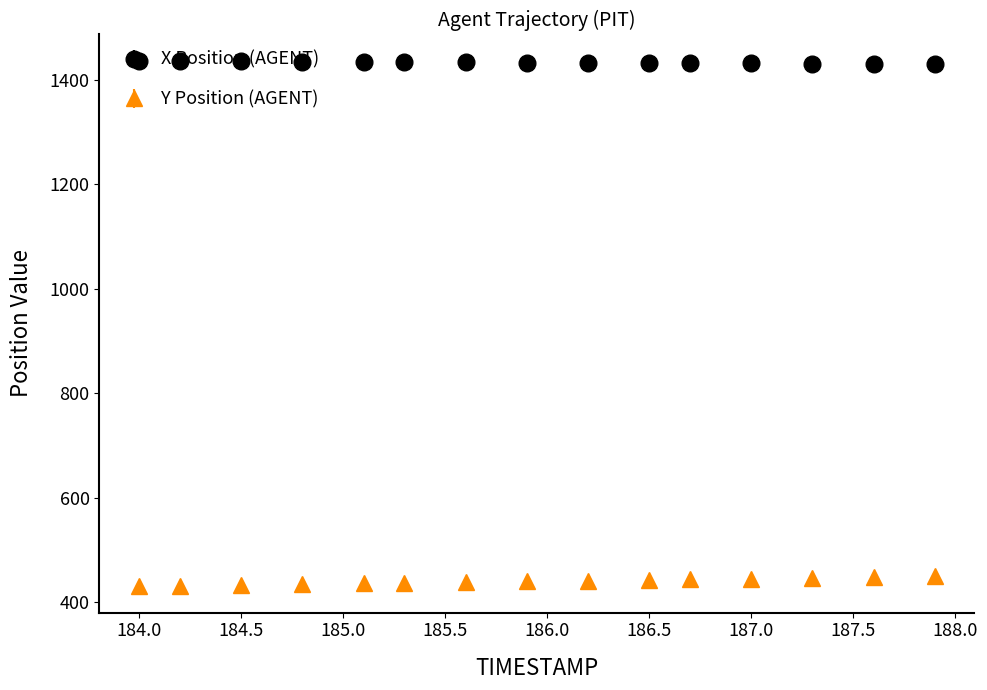

What is the average value of the X Position (AGENT) series?

1432.9